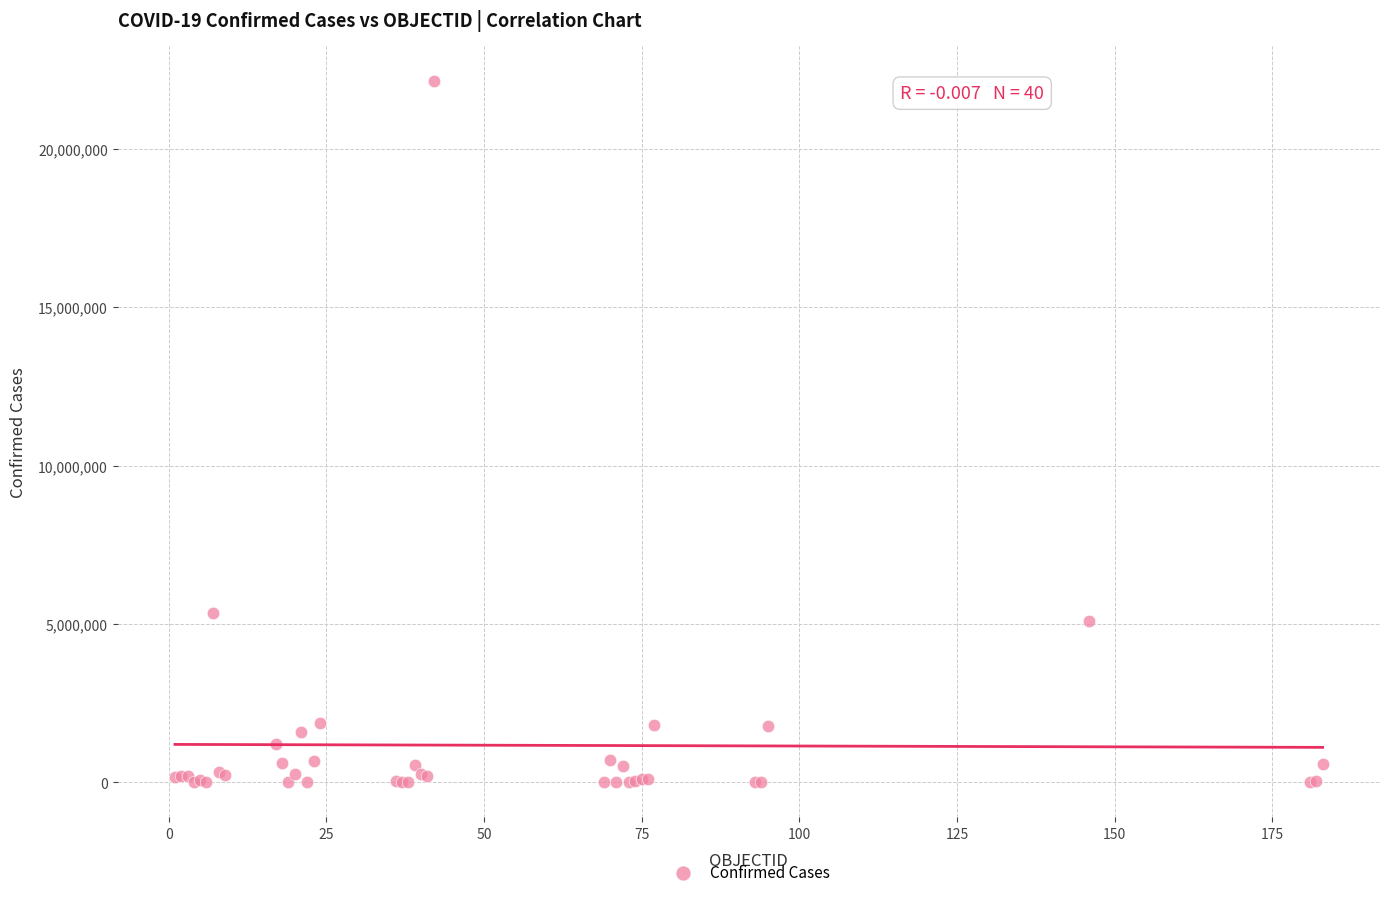

What Y value in the scatter plot is closest to 11080184?

5346242